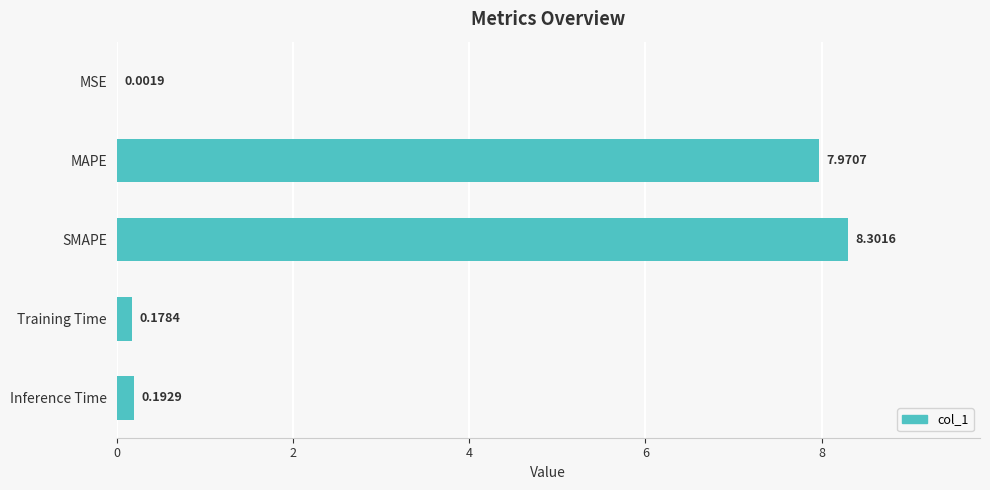

What is the change in value from MAPE to SMAPE?

+0.3